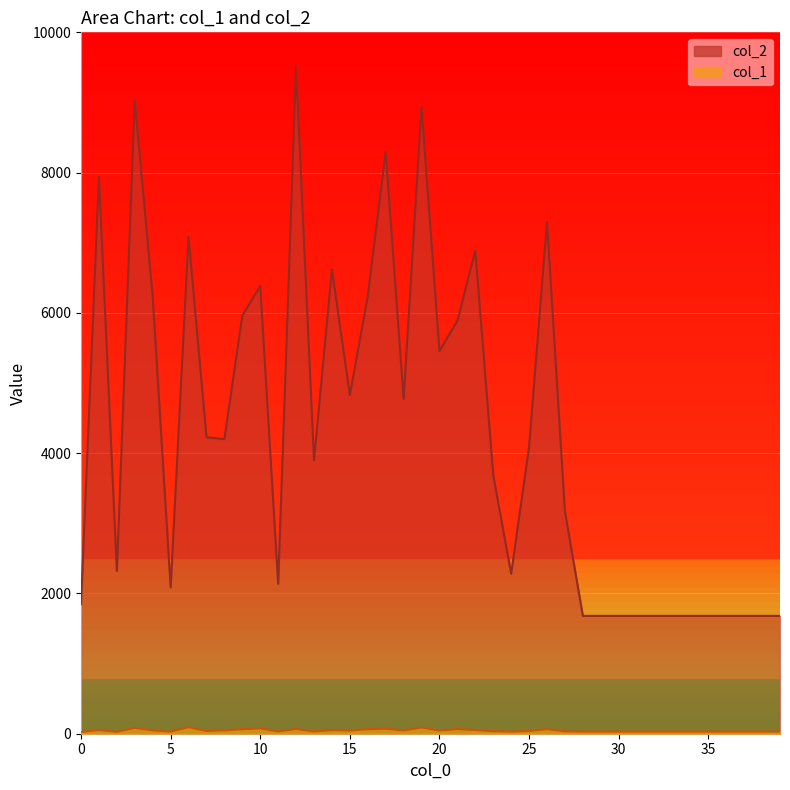

Rank the categories by col_2 value from highest to lowest.

12, 3, 19, 17, 1, 26, 6, 22, 14, 10, 16, 4, 9, 21, 20, 15, 18, 7, 8, 25, 13, 23, 27, 2, 24, 11, 5, 0, 28, 29, 30, 31, 32, 33, 34, 35, 36, 37, 38, 39